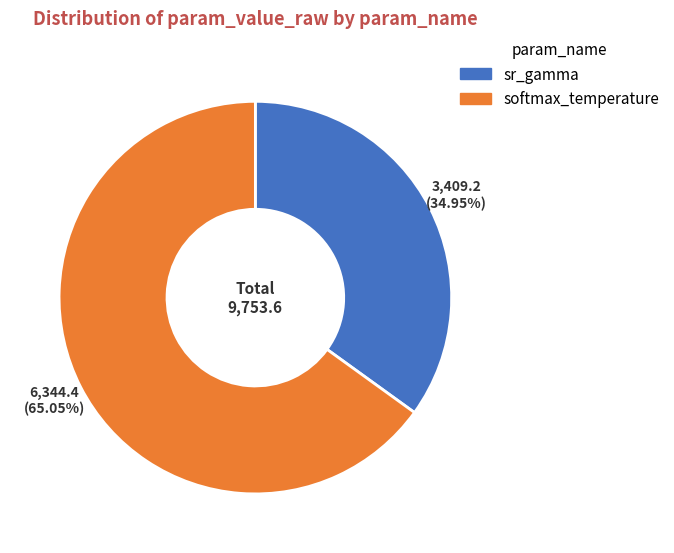

Approximately how many times larger is the value at sr_gamma compared to softmax_temperature?

0.5